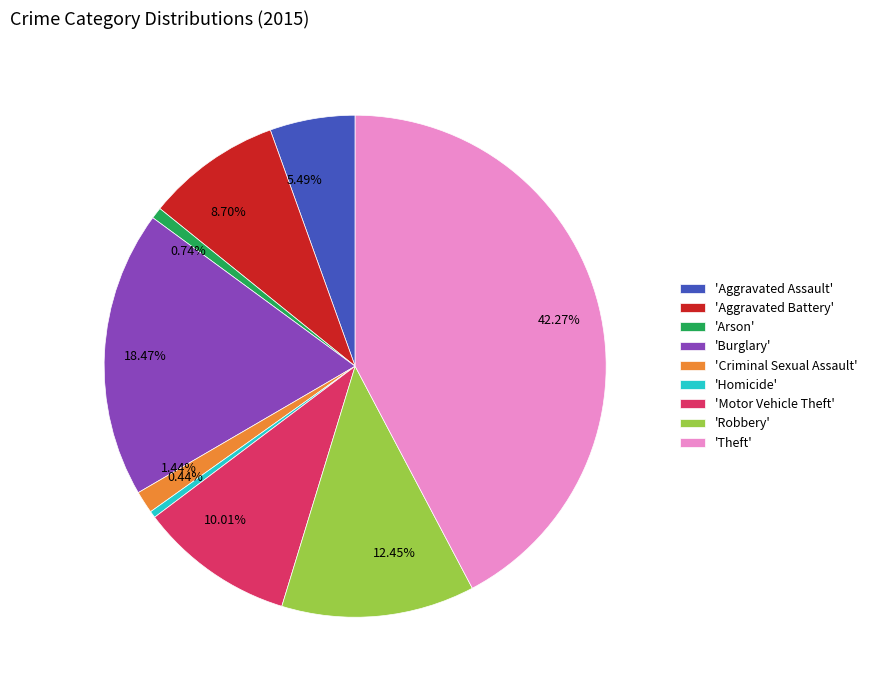

Which has a higher value, 18.47% or 5.49%?

18.47%